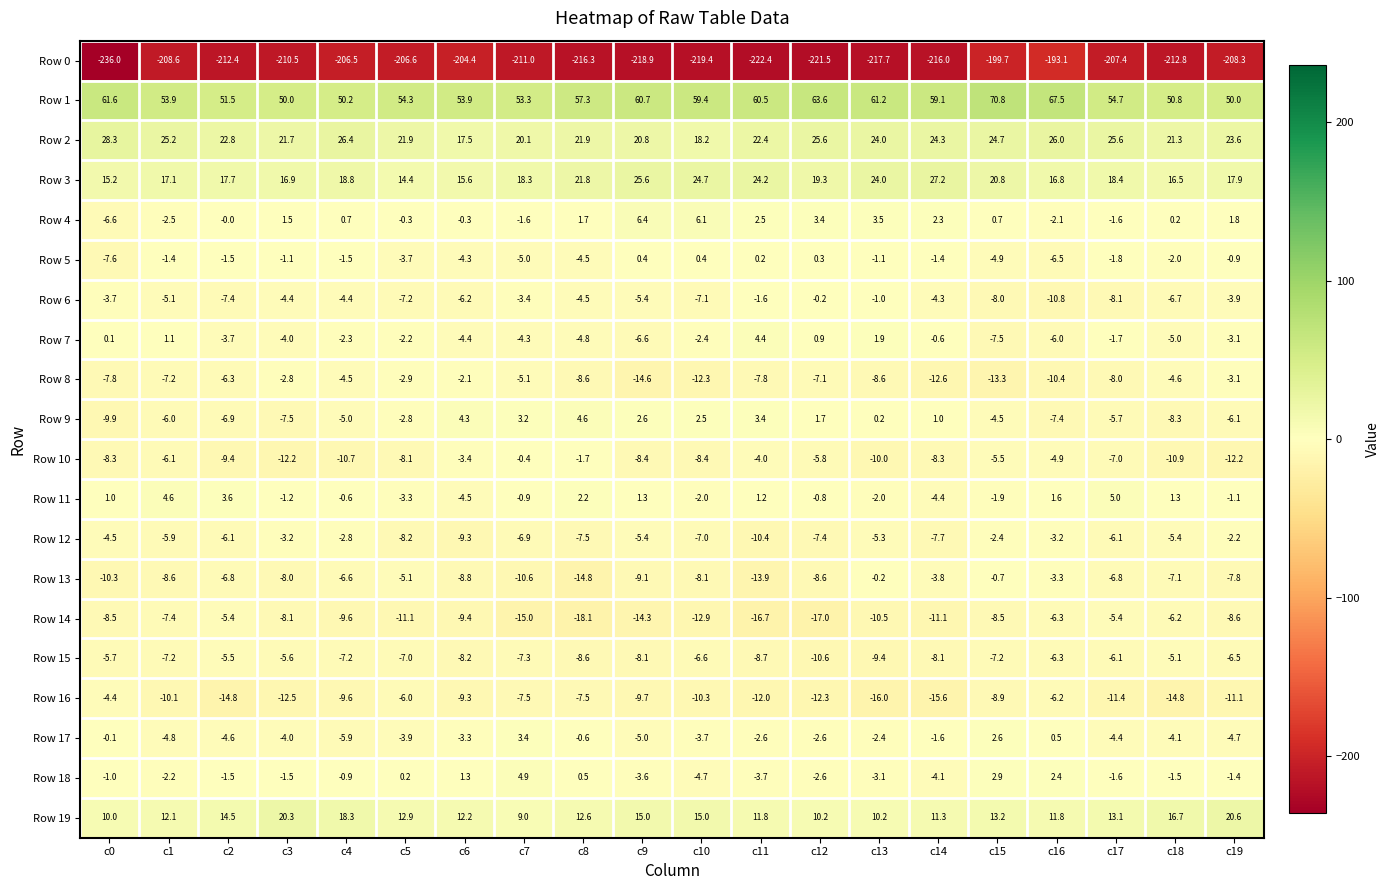

What is the sum of the Row 2 values at c9 and c13?

44.8